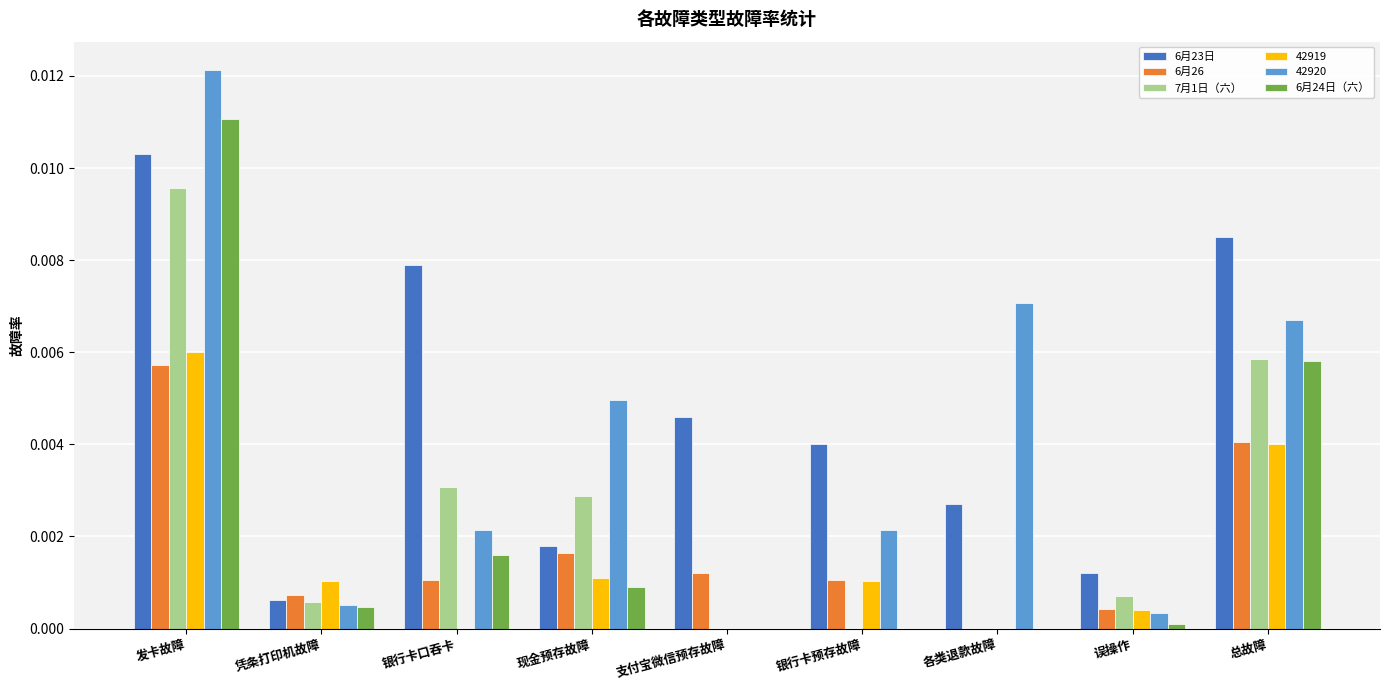

At which category does the chart reach its peak across all series?

发卡故障